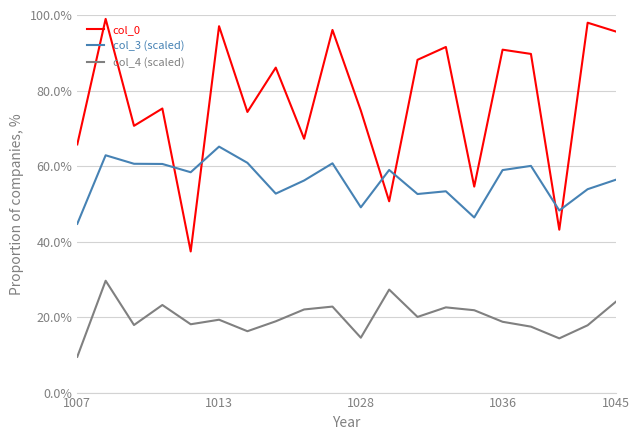

What are all the series names shown in the legend?

col_0, col_3 (scaled), col_4 (scaled)